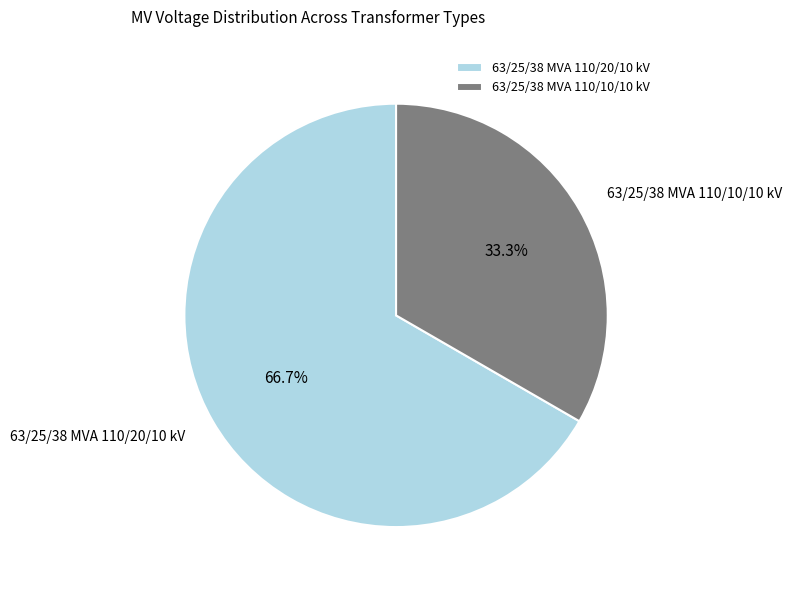

How many segments does this pie chart have?

2